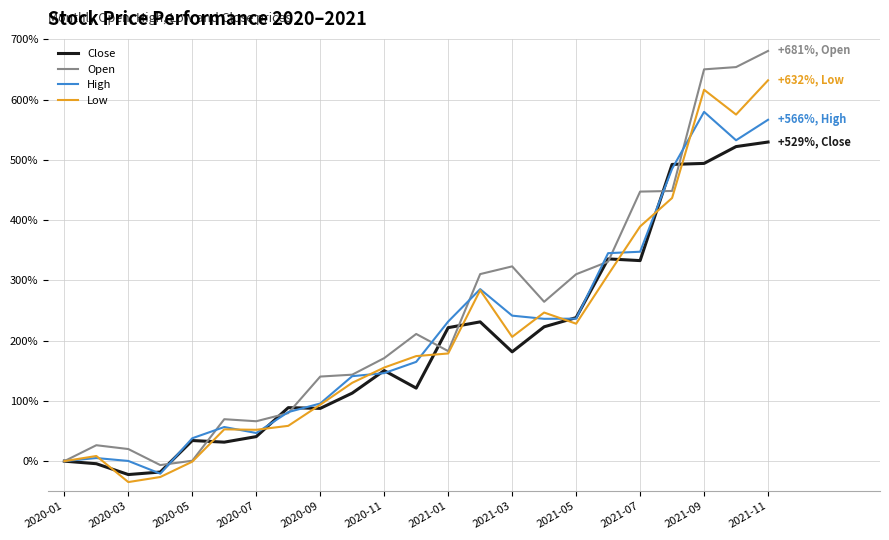

What is the highest value of the Low series?

631.9